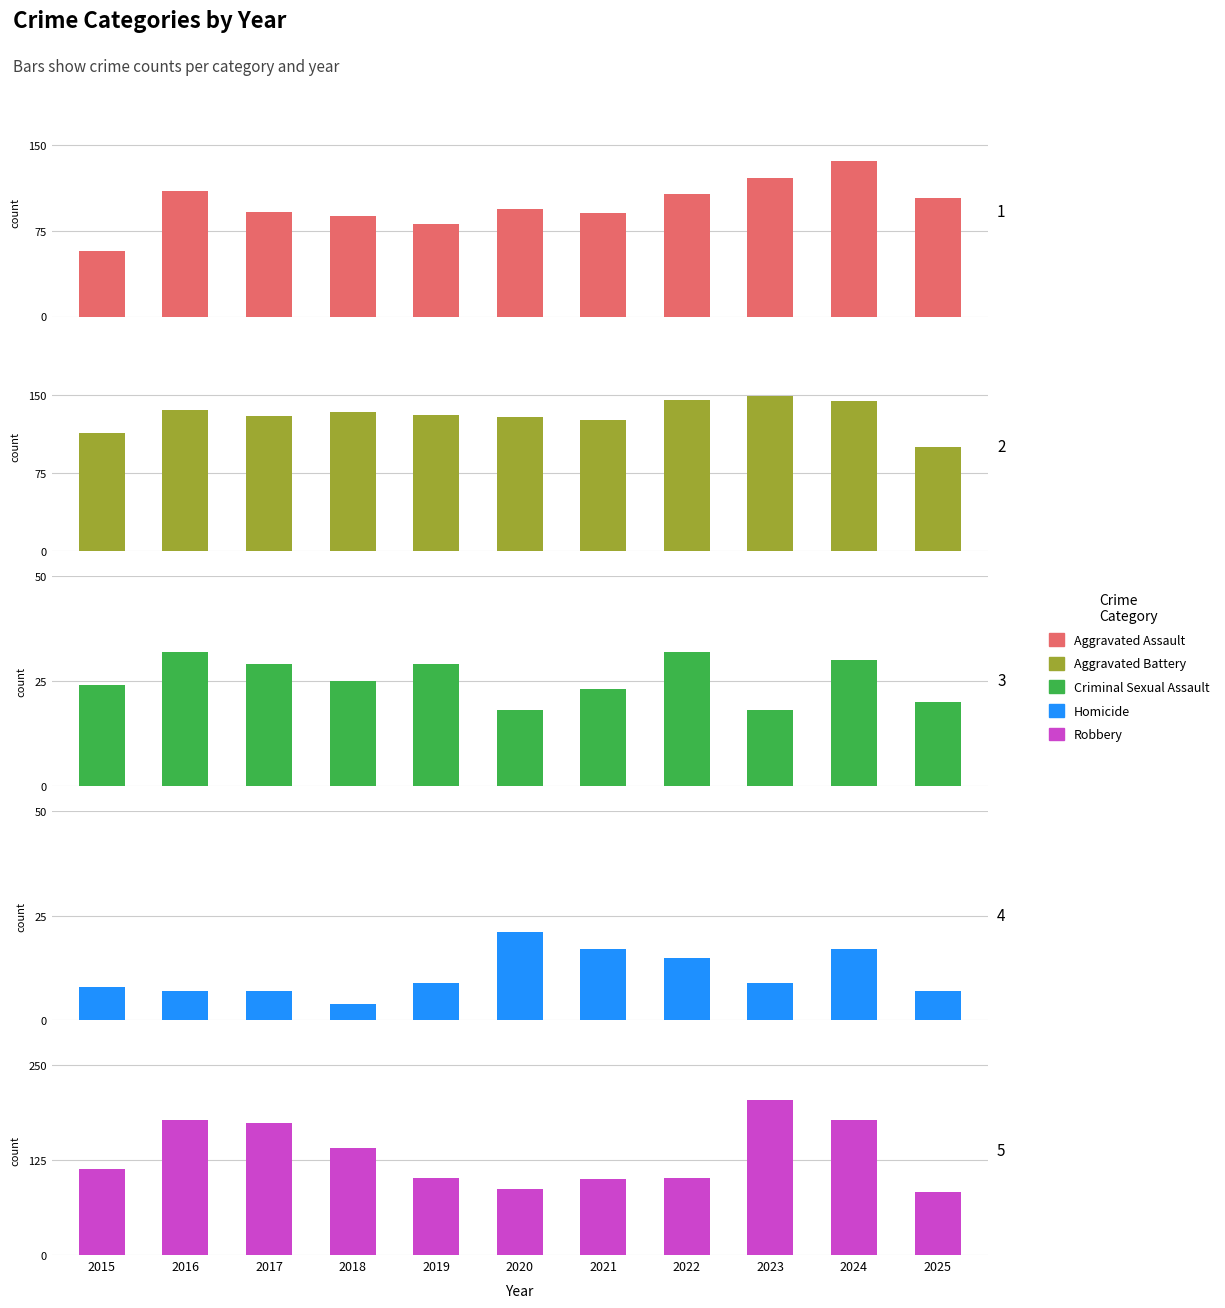

What is the value of the Criminal Sexual Assault bar at the 10th from the left?

30